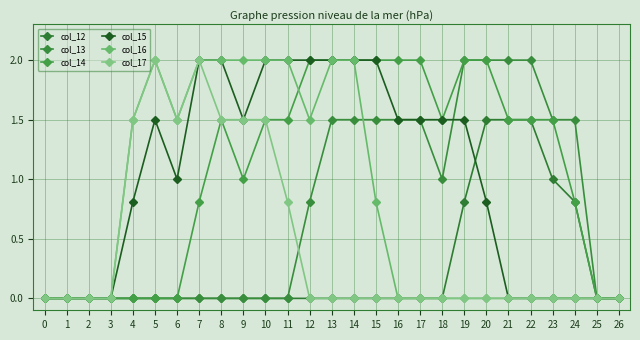

Count the number of data series in this chart.

6